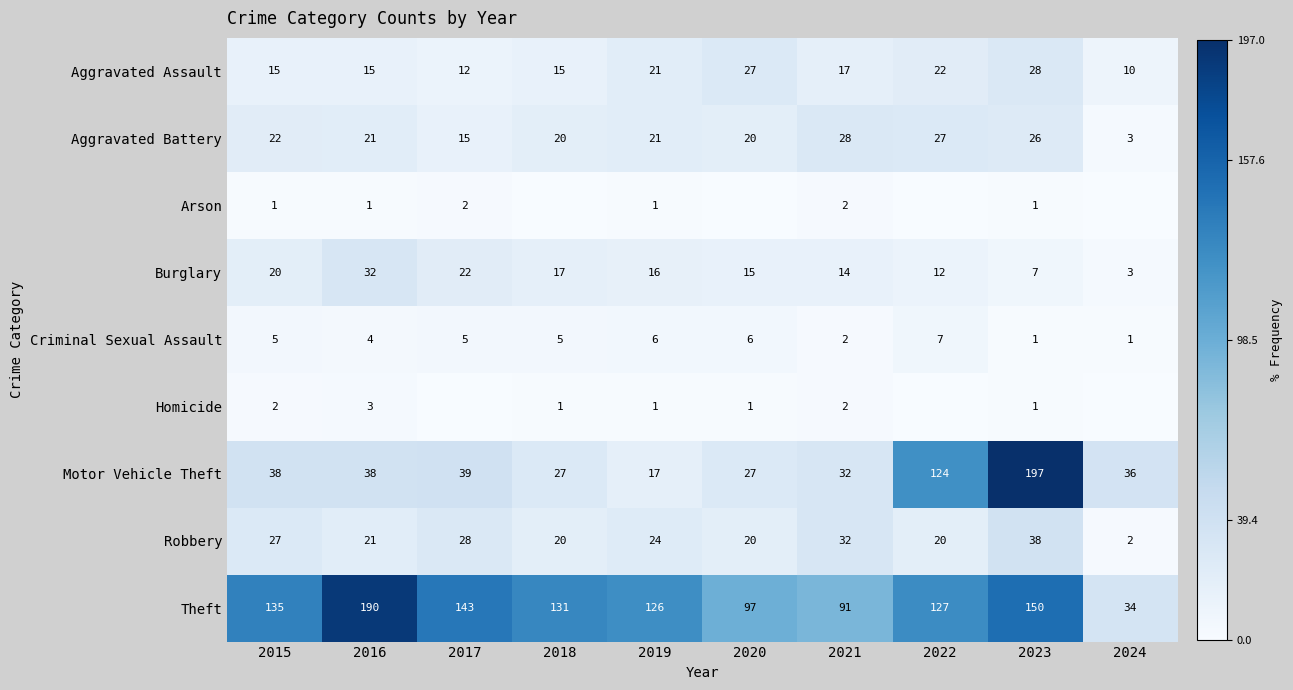

At which label does Theft reach its peak?

2016